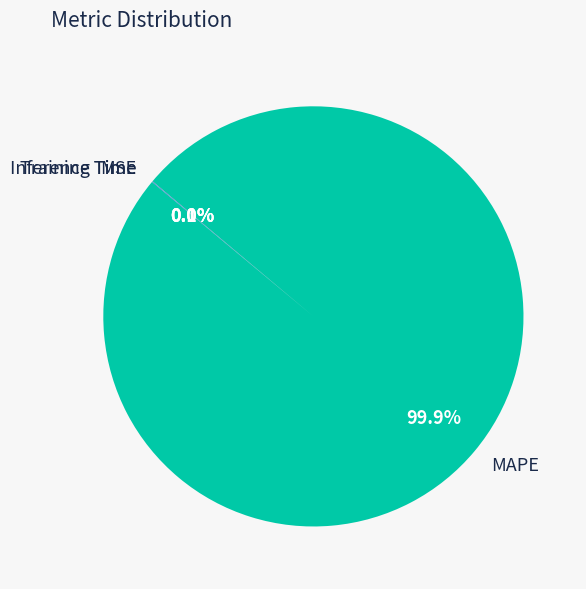

Which slice represents more than half of the pie?

MAPE